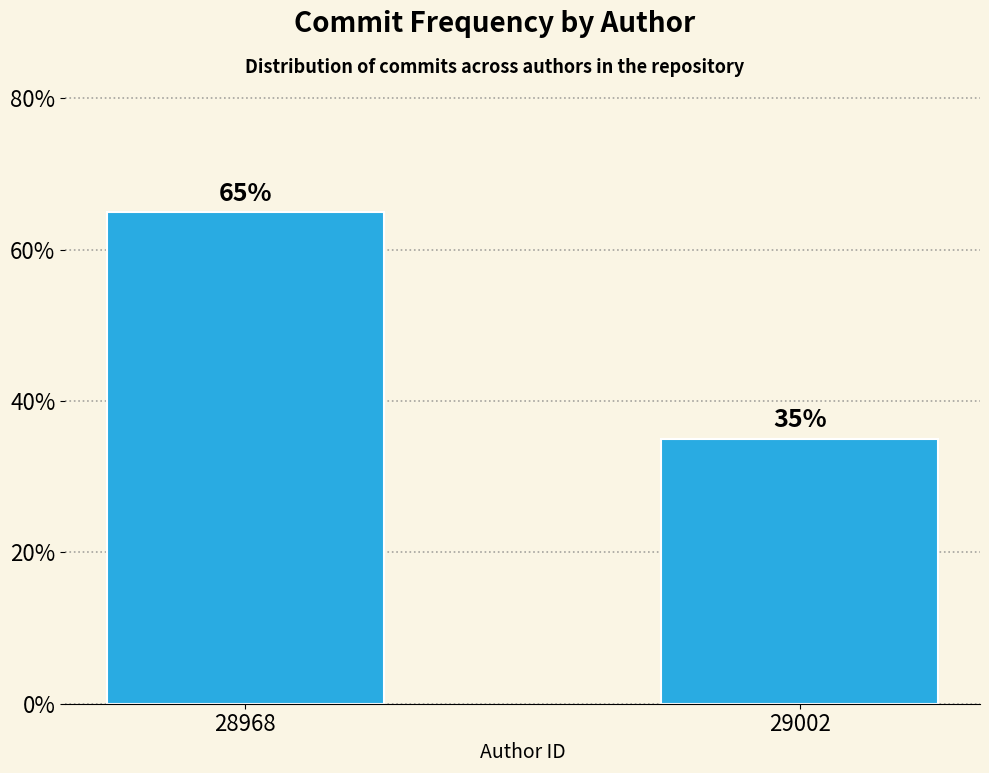

Reading left to right, transcribe all the data shown in this chart.

28968=65.0	29002=35.0